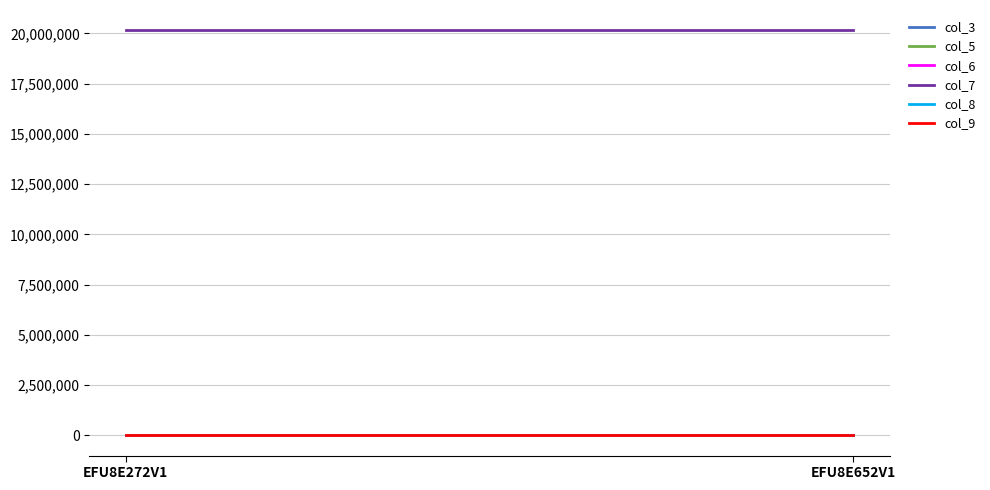

What value does the col_7 series have at EFU8E652V1?

20160926.0